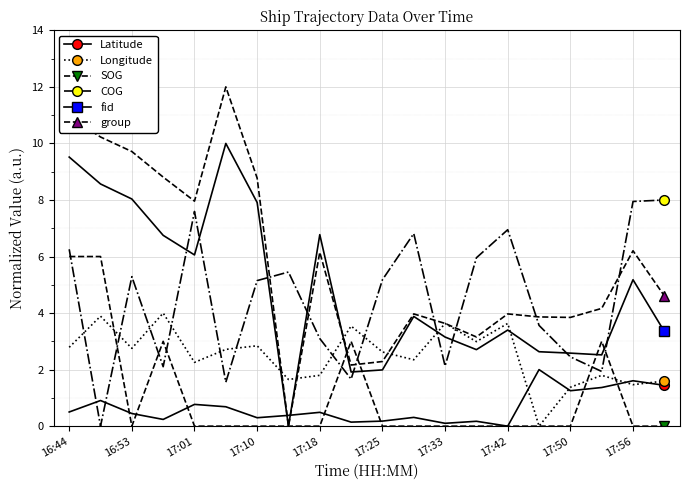

How many positive values does the group series have?

19